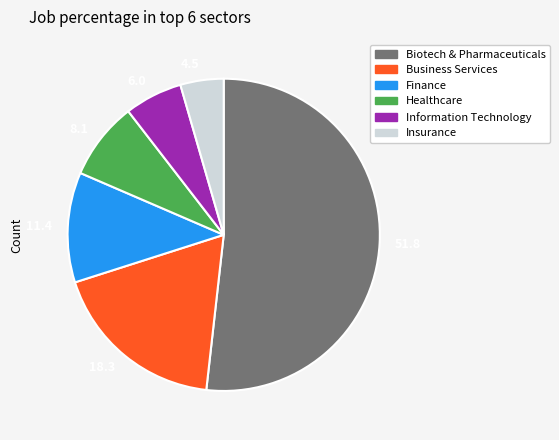

How many slices are in this pie chart?

6